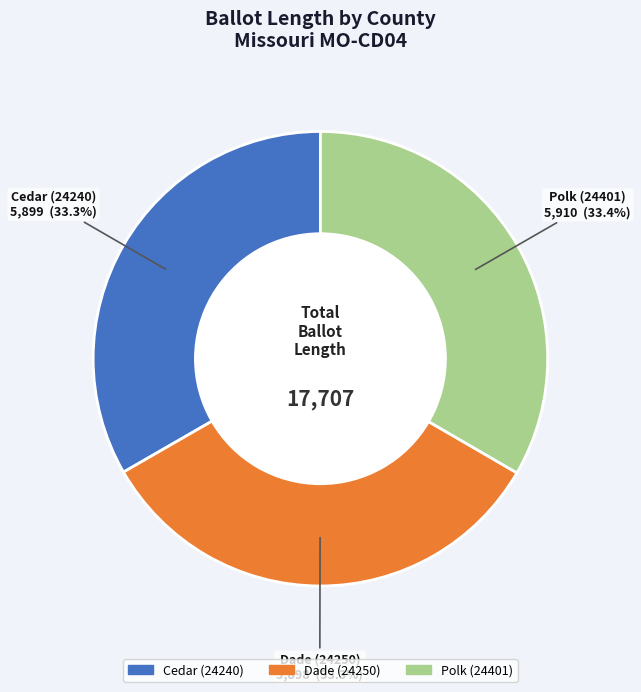

What percentage is the Dade (24250) slice, to the nearest percent?

33%